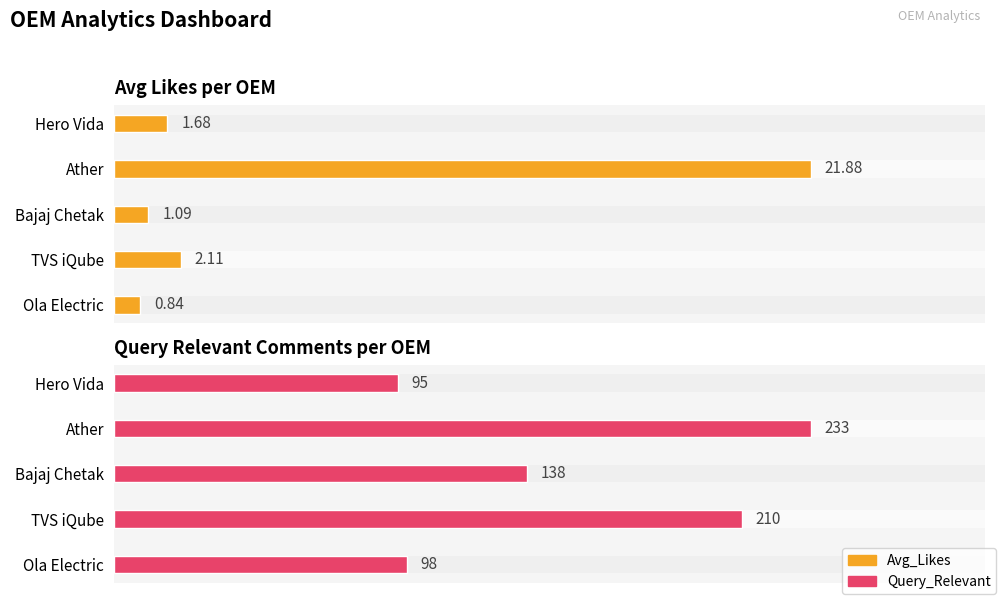

What is the difference between the maximum and minimum values in the Query_Relevant series?

138.0